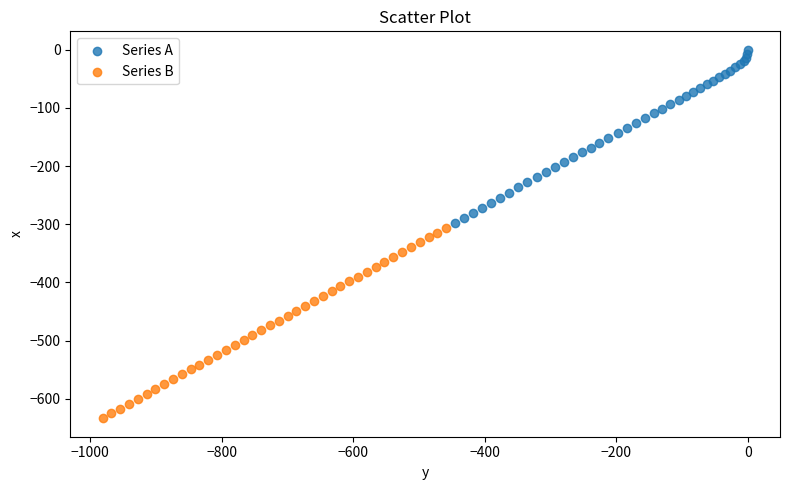

Which series contains the highest Y value?

Series A